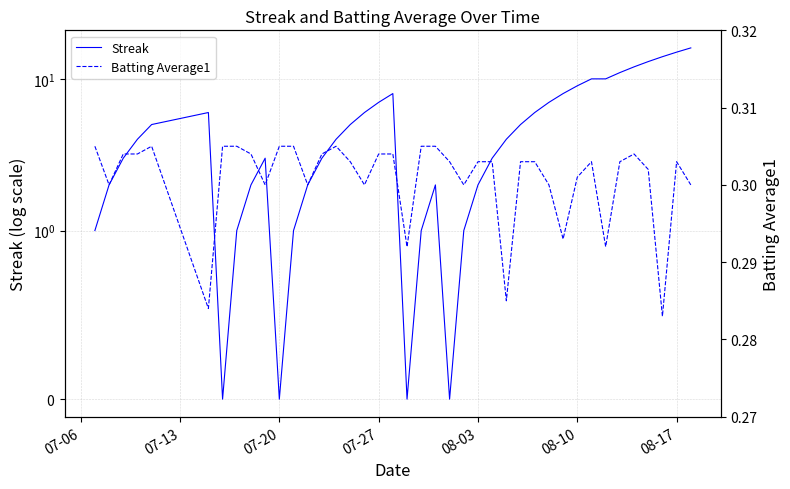

List the series in order of their overall mean, highest first.

Streak, Batting Average1